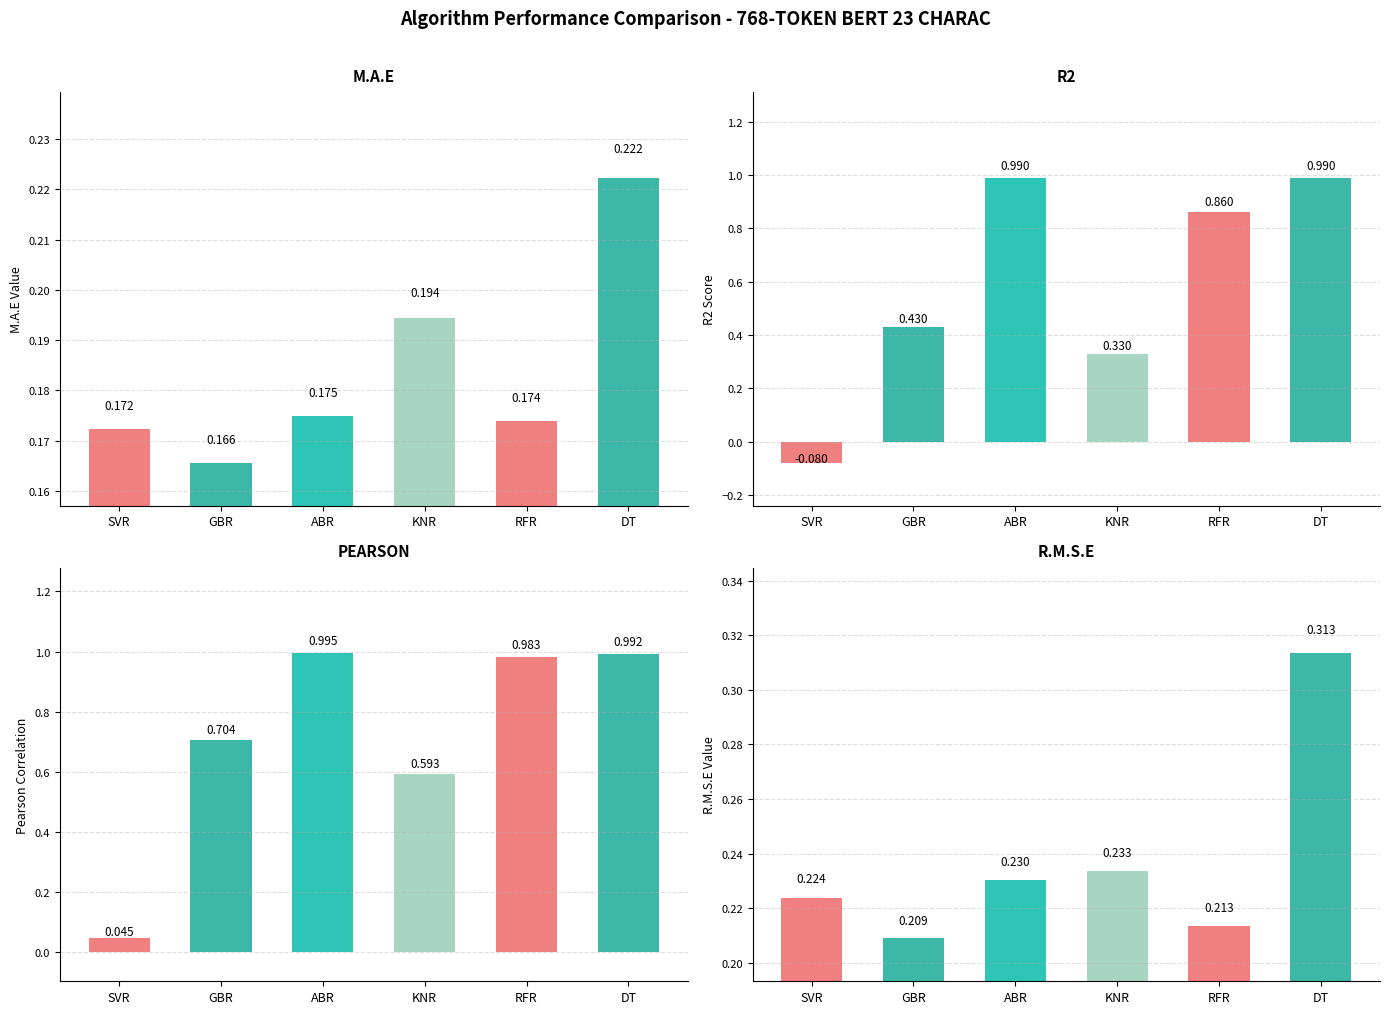

Reading right to left, what are all the values shown in this chart?

M.A.E: DT=0.2	RFR=0.2	KNR=0.2	ABR=0.2	GBR=0.2	SVR=0.2
R2: DT=1.0	RFR=0.9	KNR=0.3	ABR=1.0	GBR=0.4	SVR=-0.1
PEARSON: DT=1.0	RFR=1.0	KNR=0.6	ABR=1.0	GBR=0.7	SVR=0.0
R.M.S.E: DT=0.3	RFR=0.2	KNR=0.2	ABR=0.2	GBR=0.2	SVR=0.2